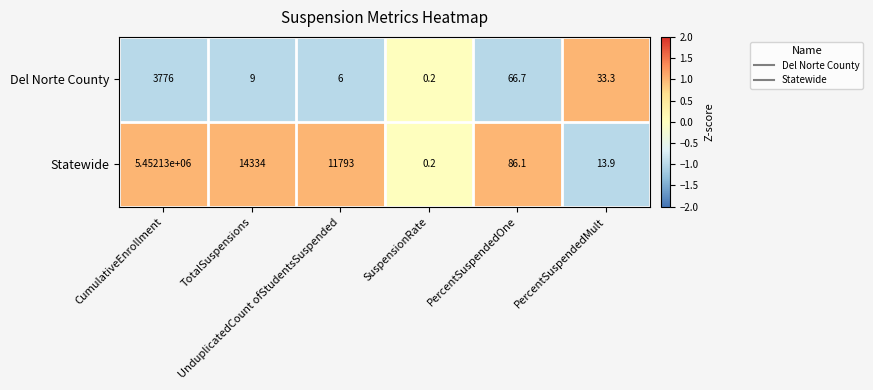

List the series in order of their peak value, highest first.

Statewide, Del Norte County